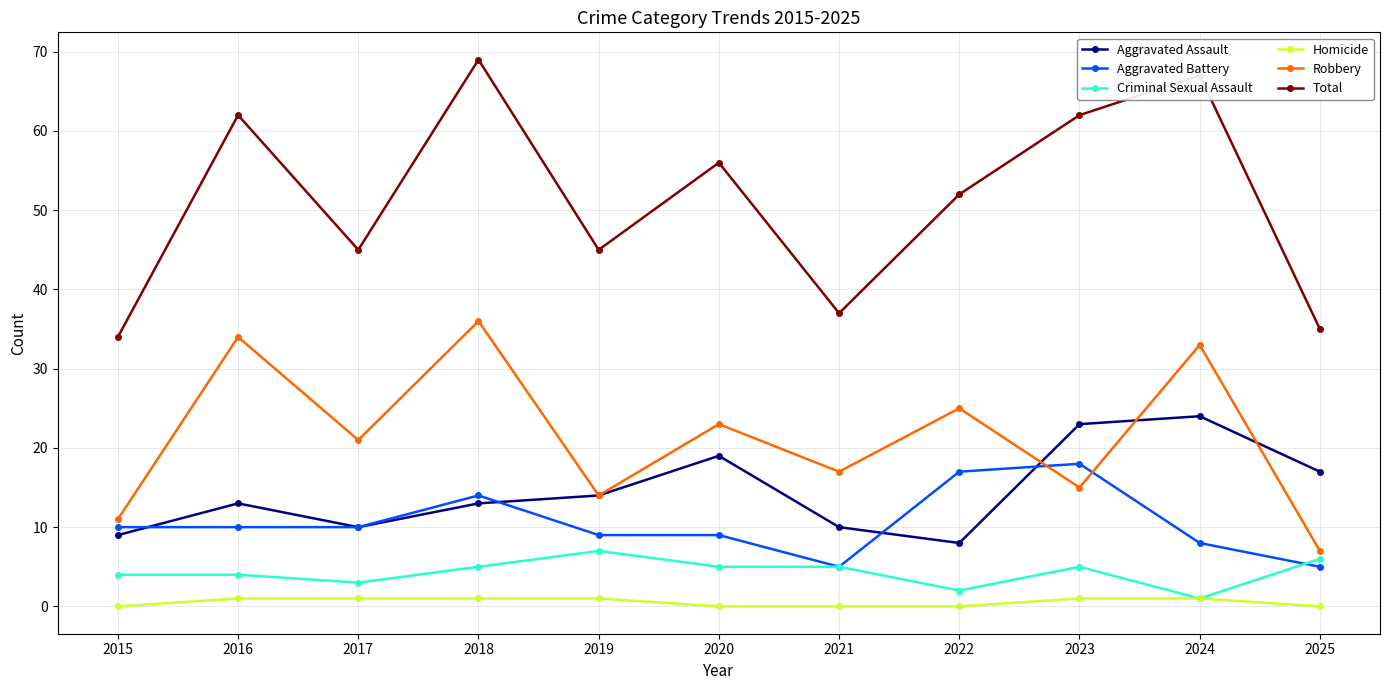

Which series changed the most between 2015 and 2025?

Aggravated Assault